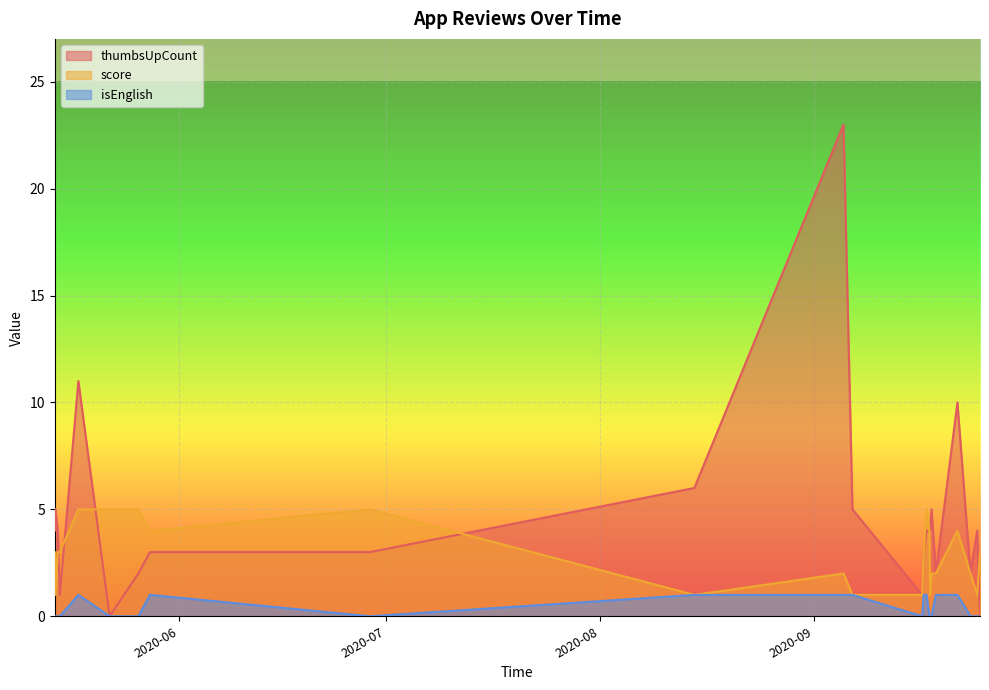

What position from the right is 2020-09-18 14:09:21?

5